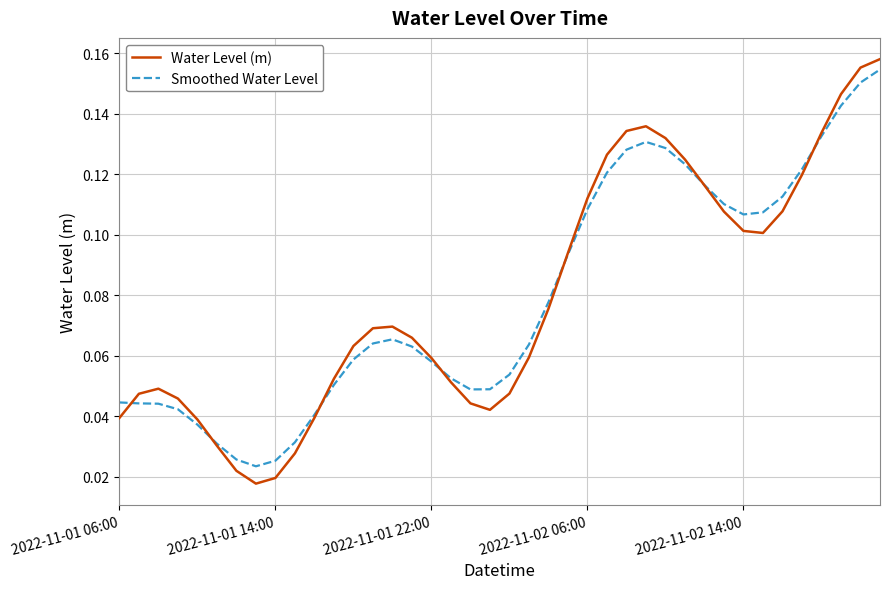

Which series has the widest spread of values?

Water Level (m)